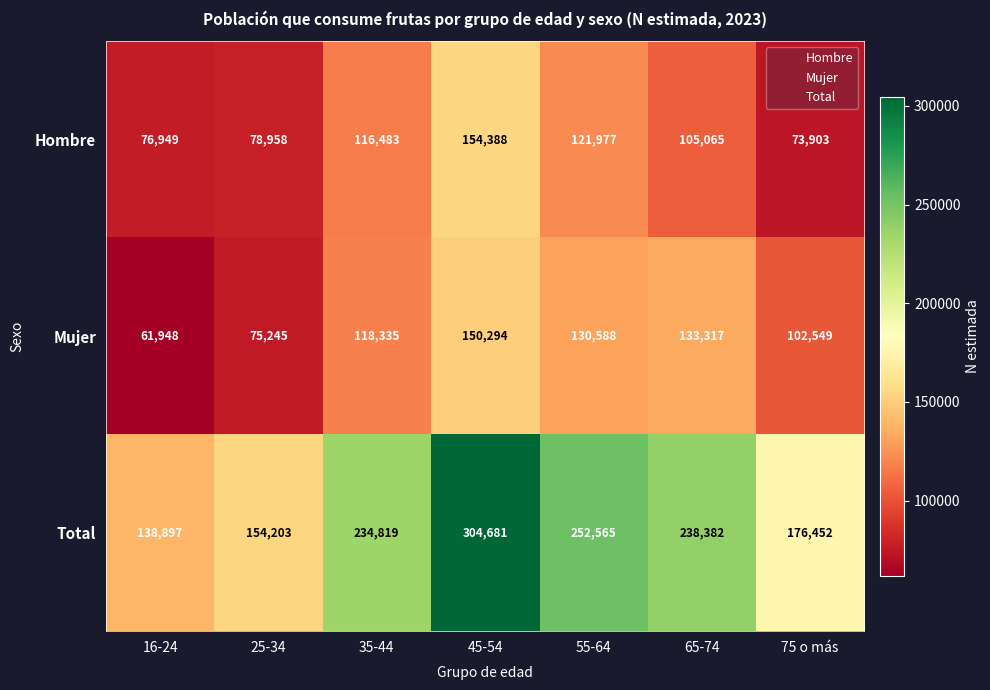

At 75 o más, list the series in order from largest to smallest.

Total, Mujer, Hombre